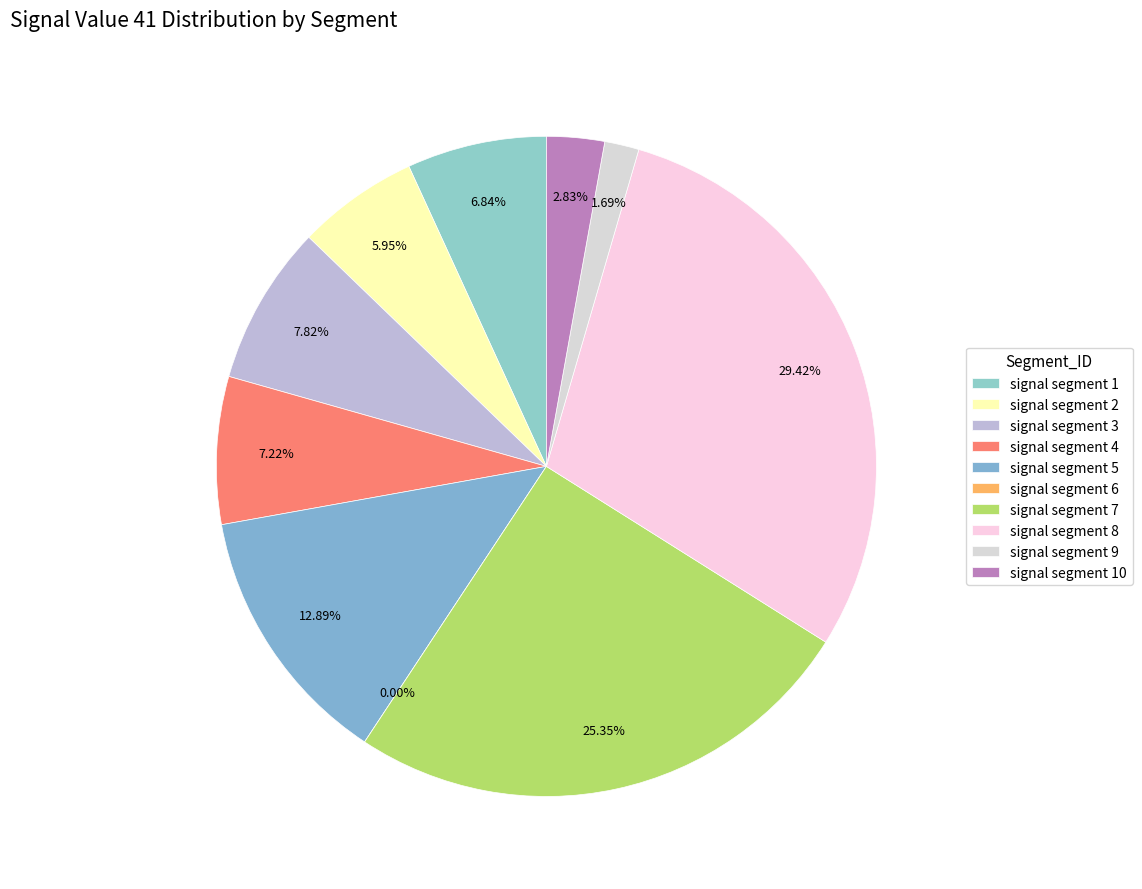

How many segments does this pie chart have?

10